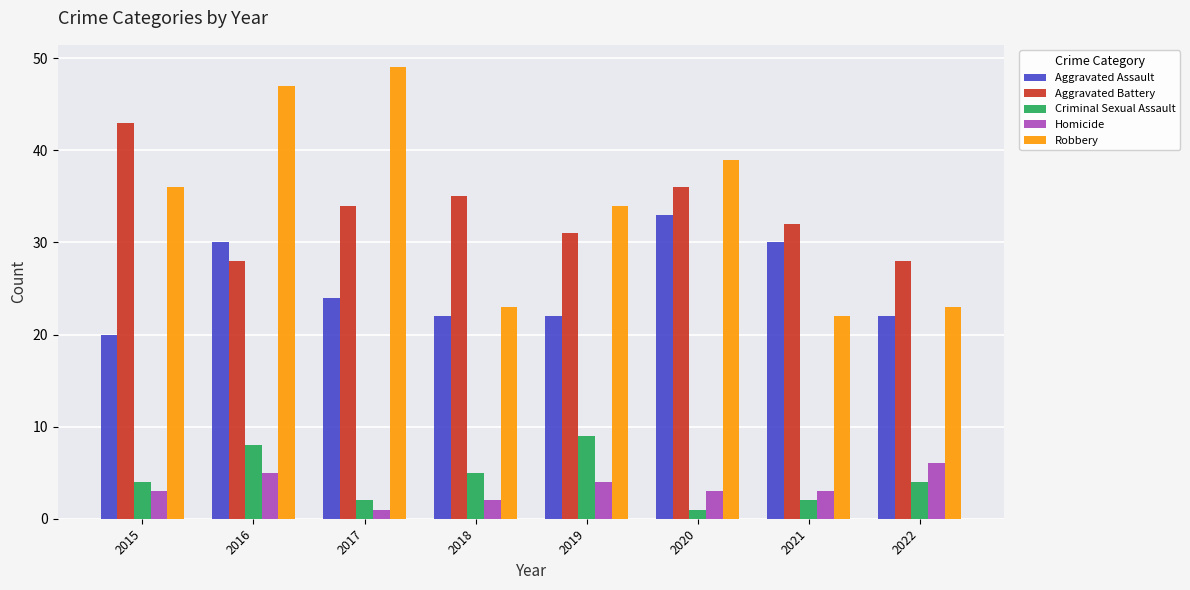

What is the total value across all series at 2021?

89